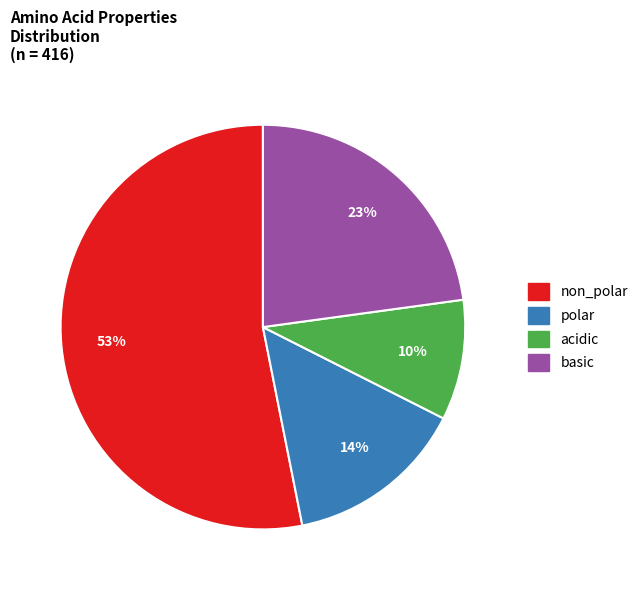

The polar slice represents 28% of the pie. True or false?

False